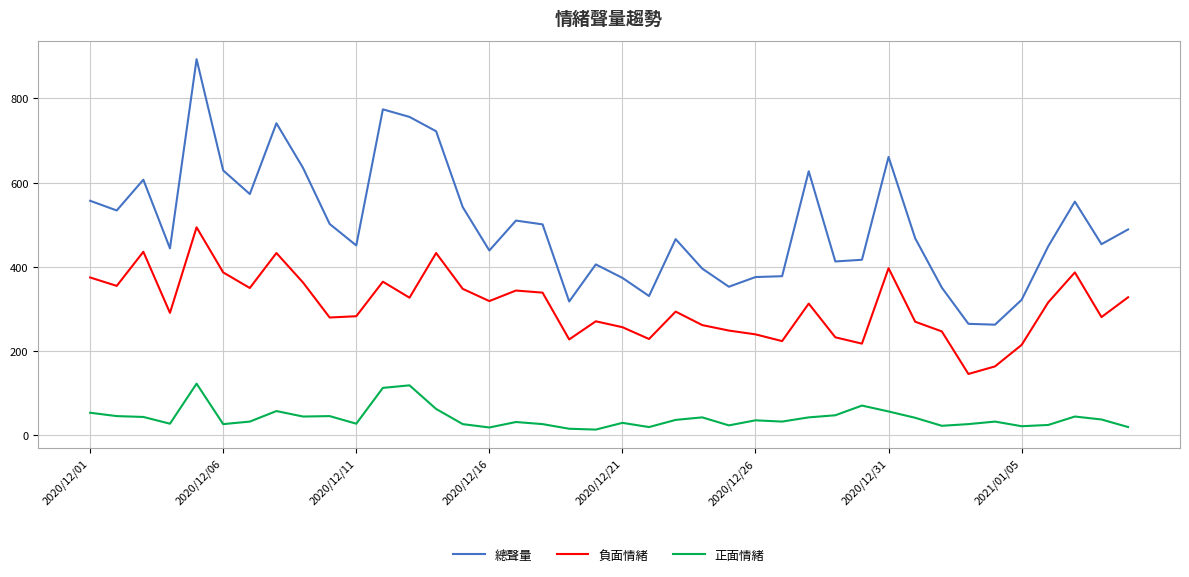

What is the difference between the maximum and second lowest values in the 正面情緒 series?

107